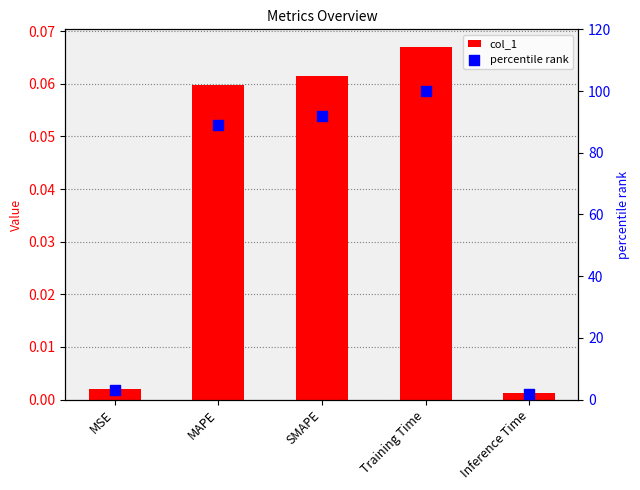

Which series has the widest spread of Y values?

percentile rank